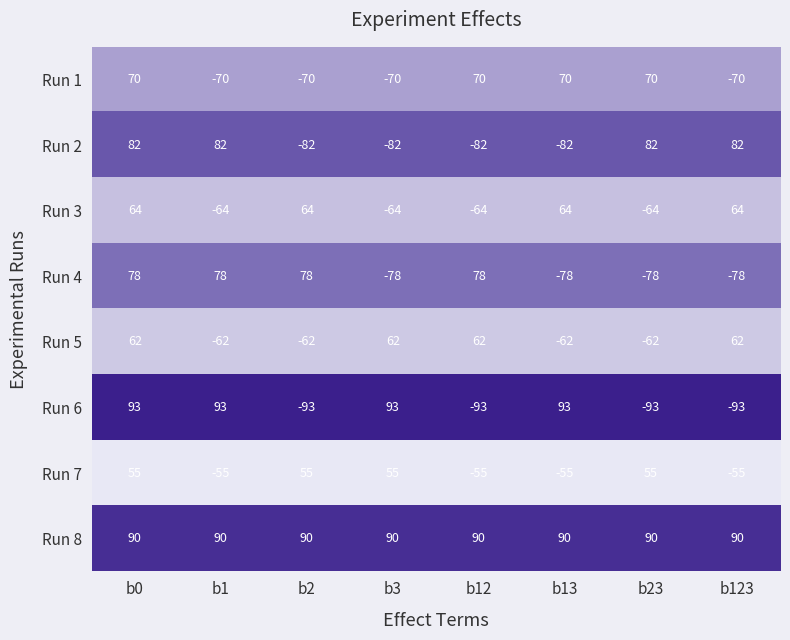

What is the minimum value for Run 2?

-82